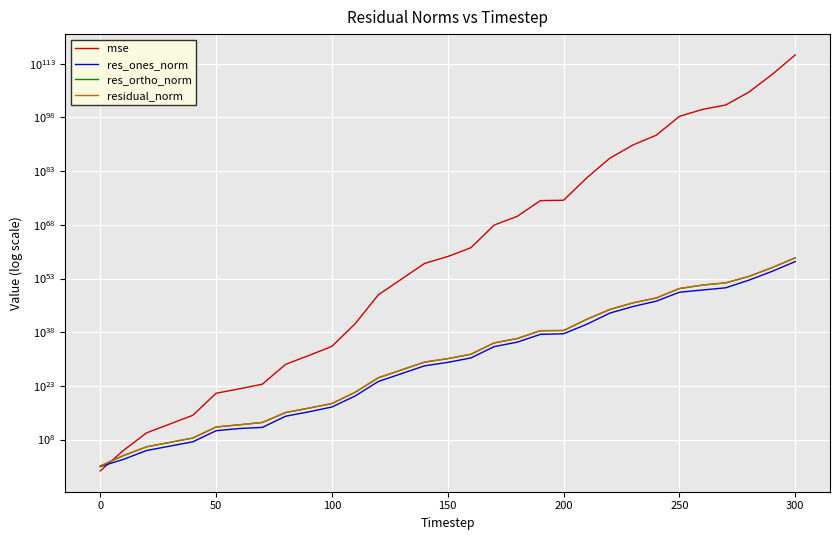

What are all the series names shown in the legend?

mse, res_ones_norm, res_ortho_norm, residual_norm